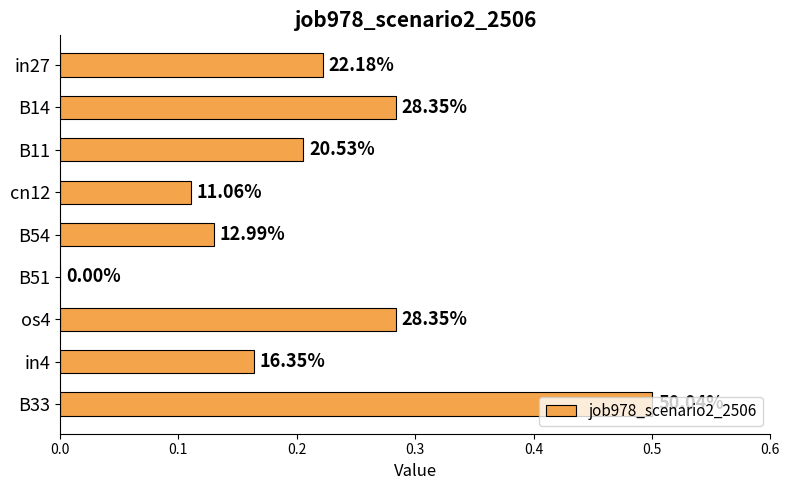

Are the bars horizontal?

Yes